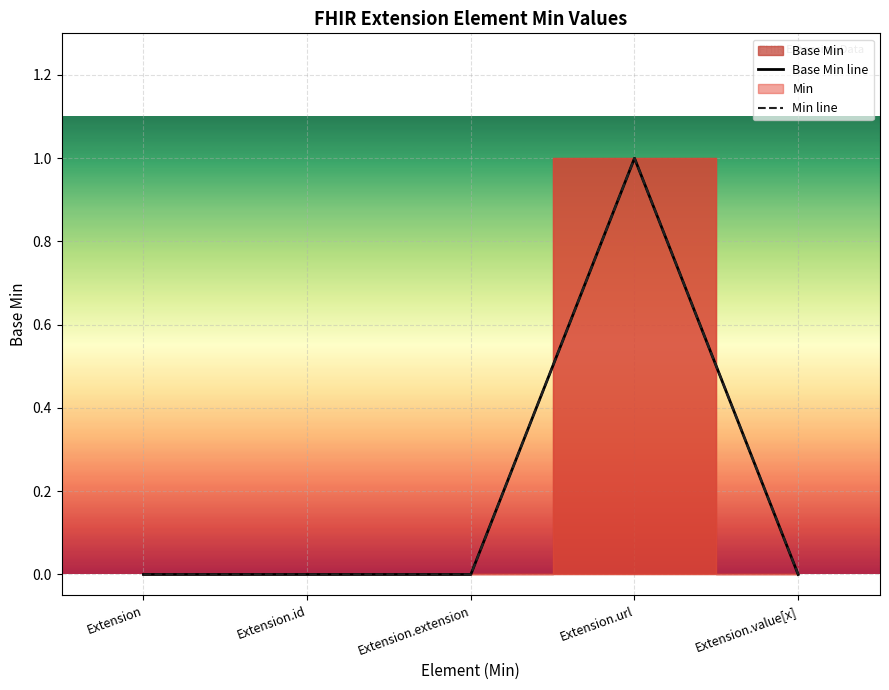

True or false: Min line and Base Min line intersect in this chart.

False